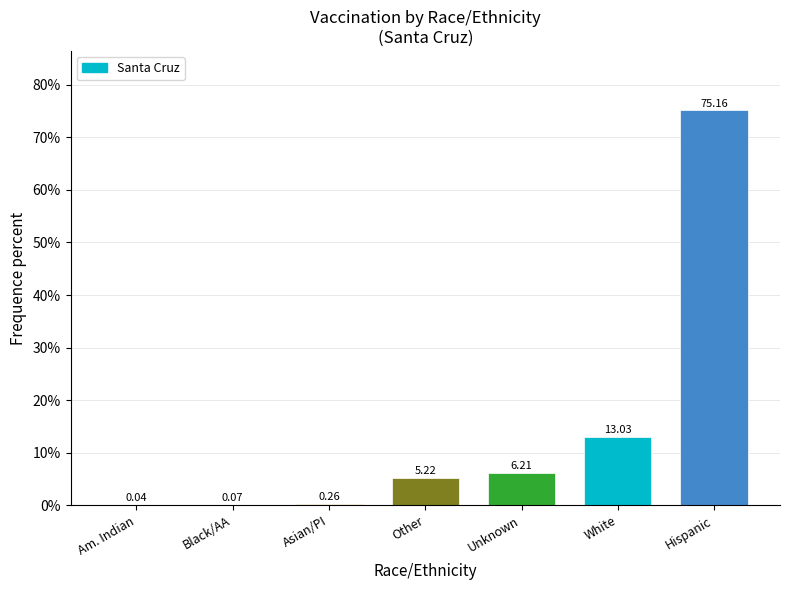

At which label is the value closest to 37?

White